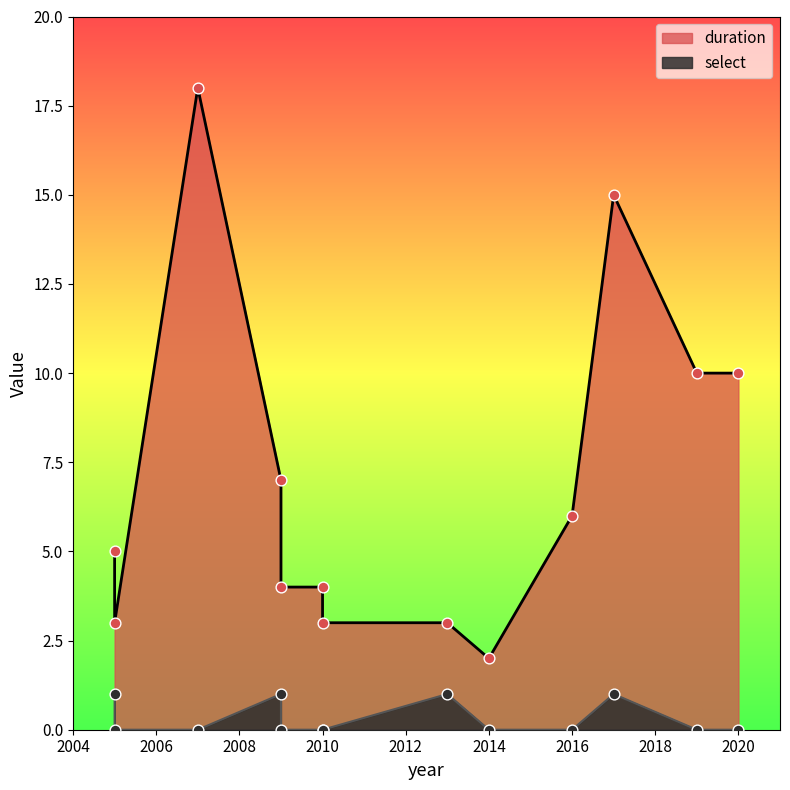

At how many categories does at least one series exceed 13?

2